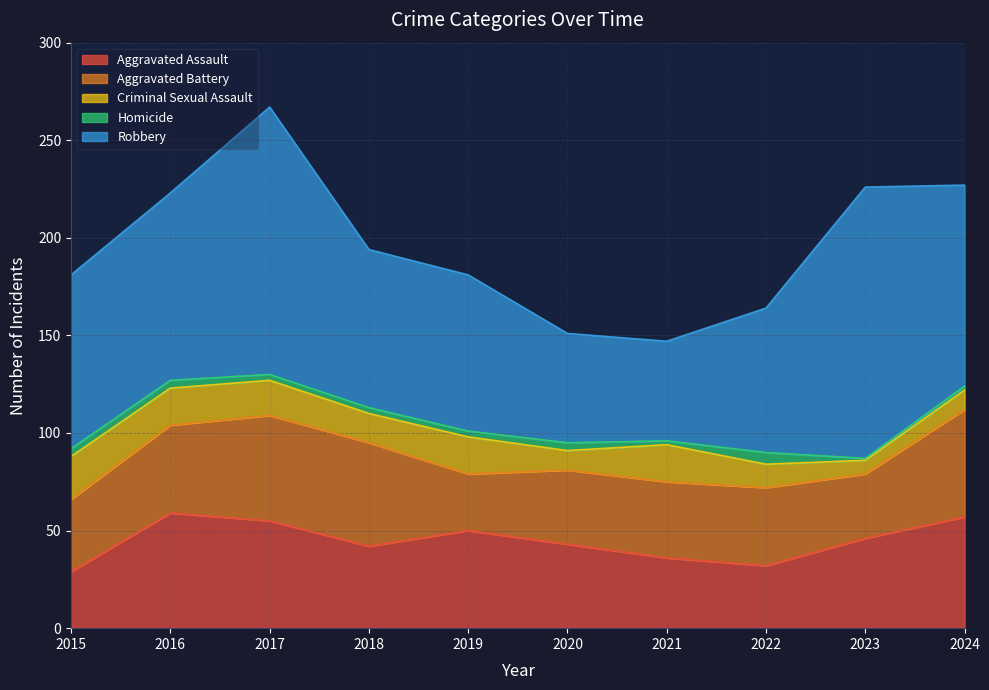

How many data points in Homicide are above 3?

4